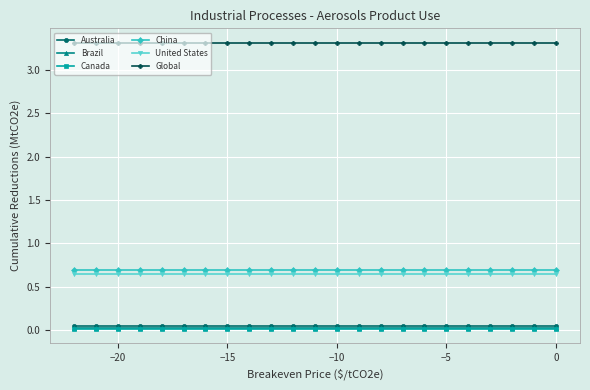

At how many categories does at least one series exceed 0?

23